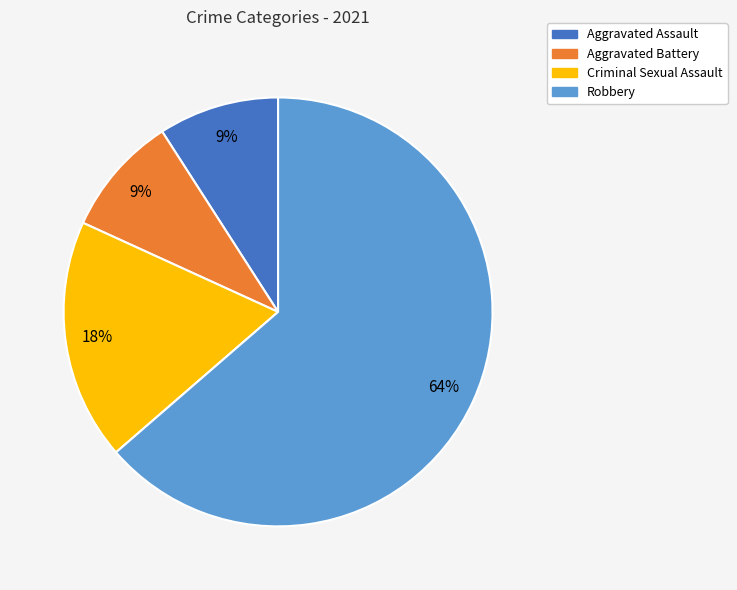

How many slices are in this pie chart?

4